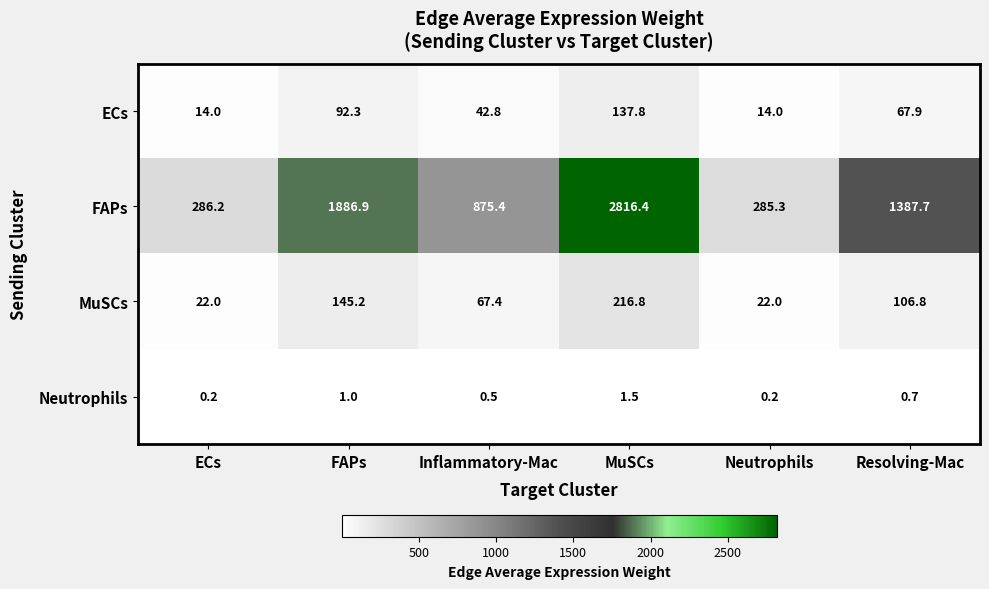

The ECs series shows 7.6 at ECs. True or false?

False